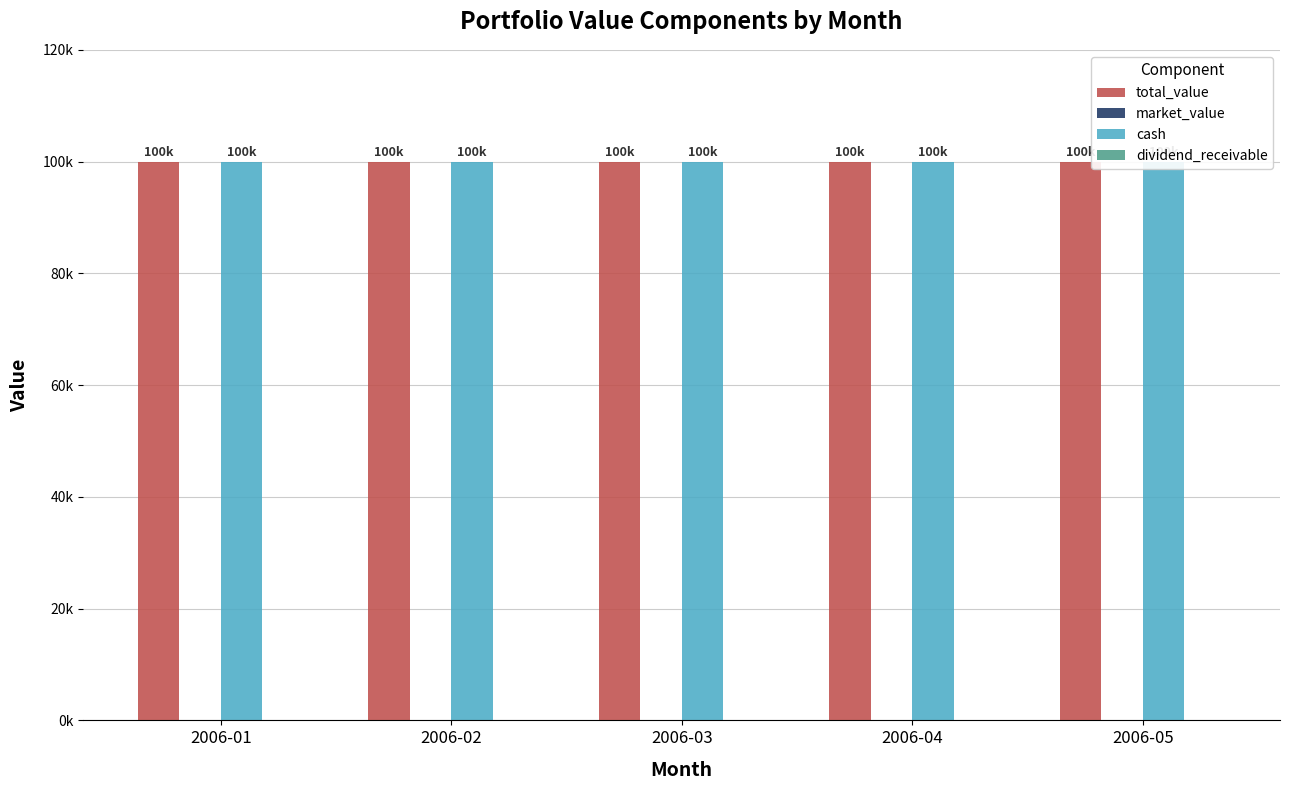

At how many categories does at least one series exceed 76405?

5